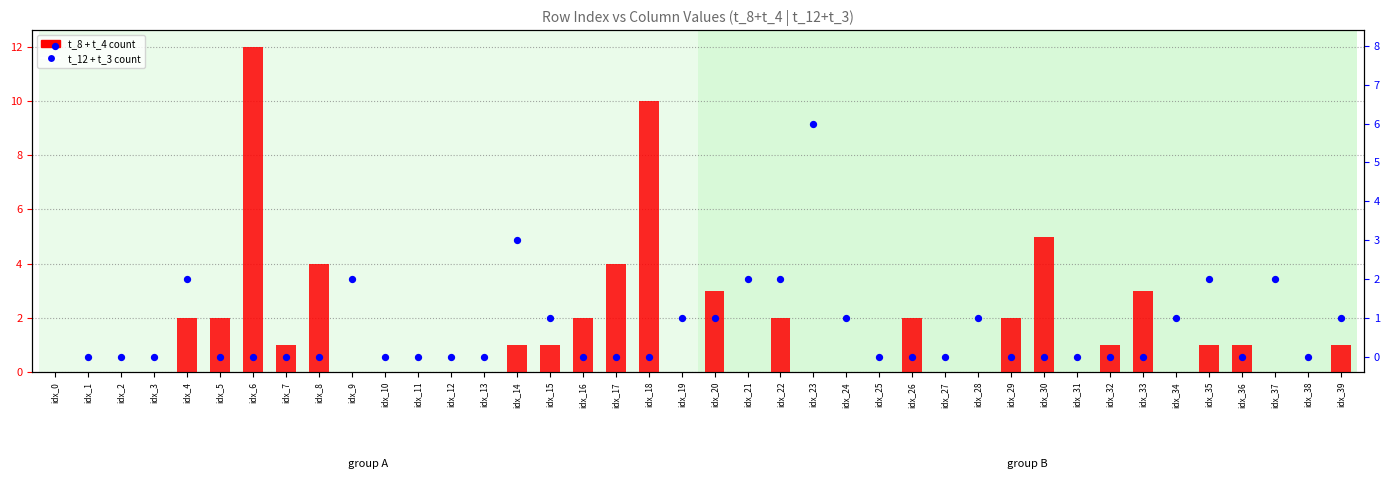

Which series reaches the maximum Y coordinate?

t_8 + t_4 (primary count)